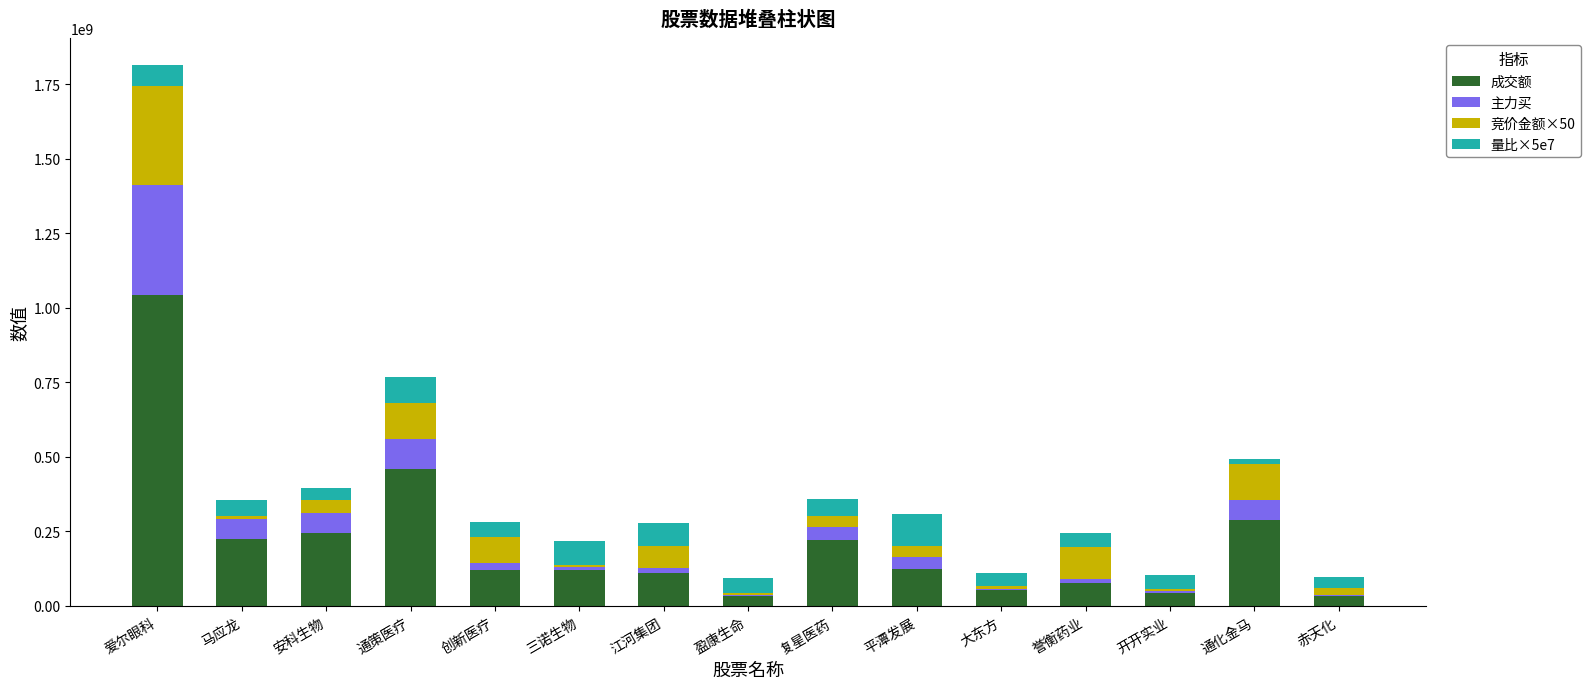

What is the highest value of the 成交额 series?

1043671182